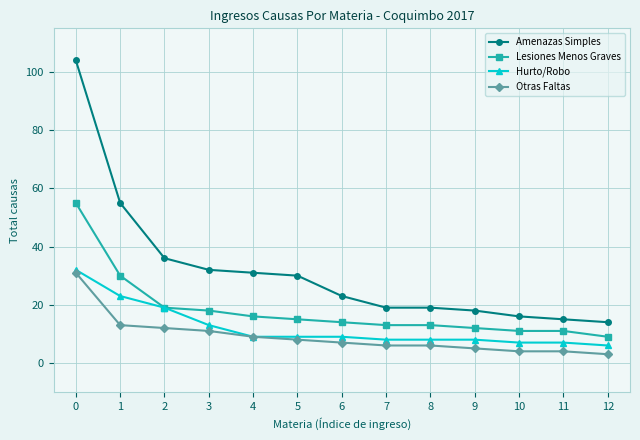

At which label is Otras Faltas closest to 17?

1